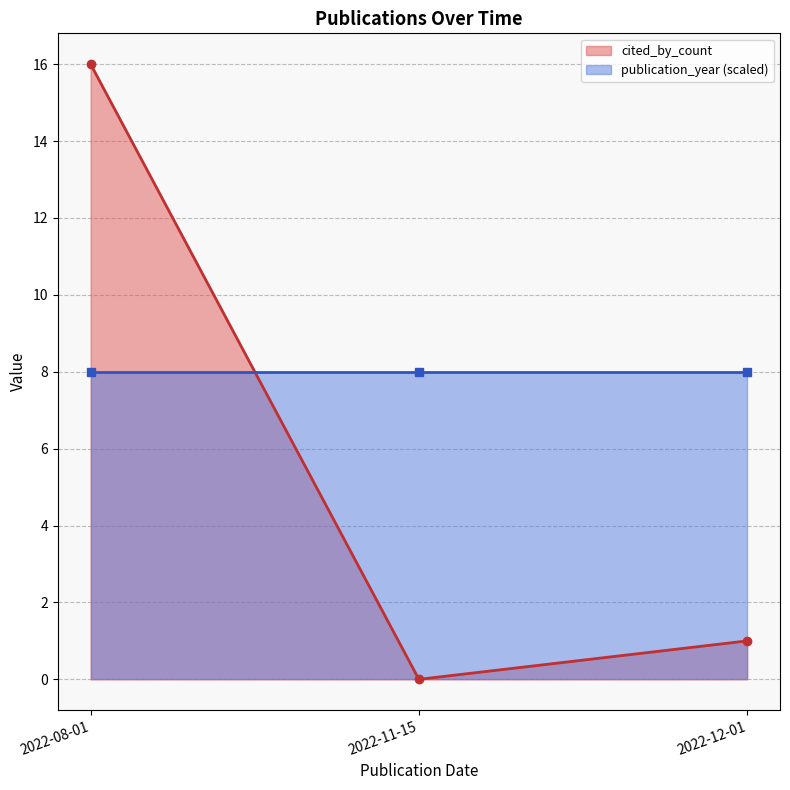

List the labels in order of cited_by_count value, smallest first.

2022-11-15, 2022-12-01, 2022-08-01